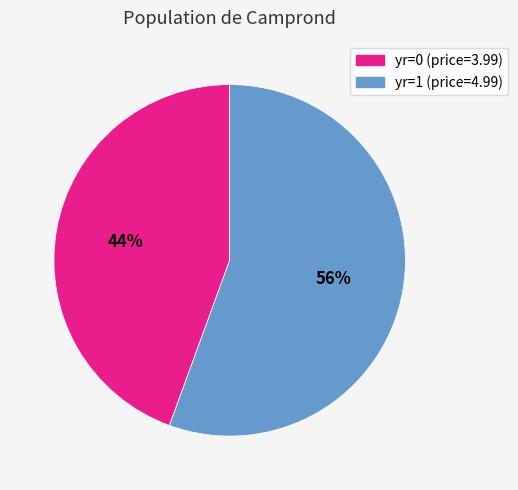

To the nearest percent, what is the average slice percentage?

50%